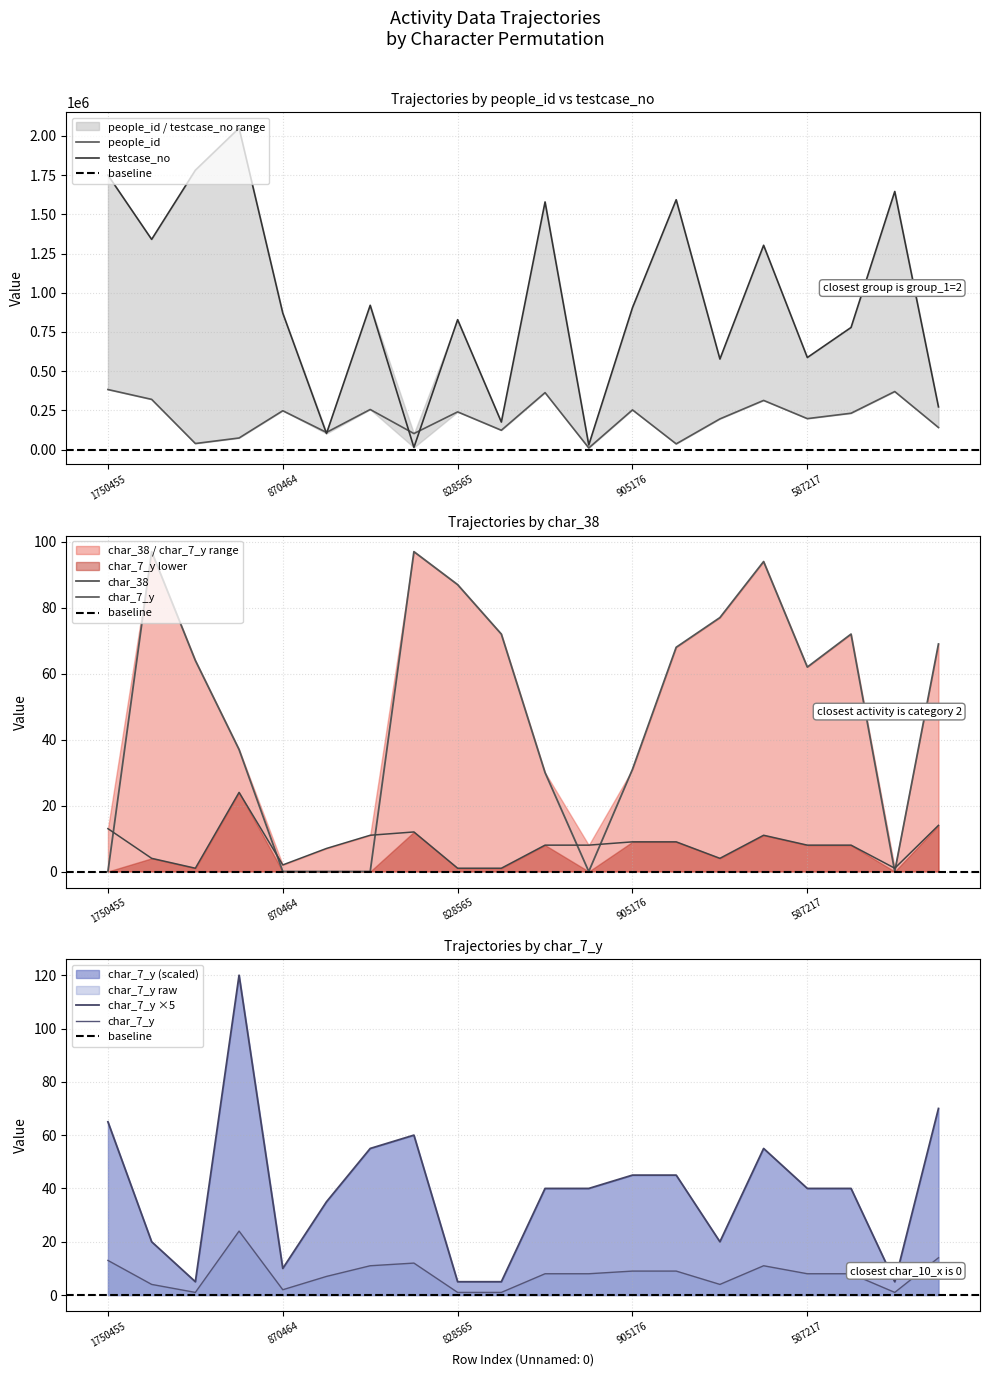

Reading right to left, transcribe all the data shown in this chart.

people_id: 140969	370270	231969	197596	313715	195838	36601	253280	10508	363346	123480	240632	102418	255923	109717	247868	74152	38864	320405	383170
testcase_no: 272599	1645958	778895	587218	1302880	577634	1593271	905177	29708	1579218	175795	828566	13986	920281	102788	870465	2049895	1781577	1340553	1750456
char_38: 69	0	72	62	94	77	68	31	0	30	72	87	97	0	0	0	37	64	97	0
char_7_y: 14	1	8	8	11	4	9	9	8	8	1	1	12	11	7	2	24	1	4	13